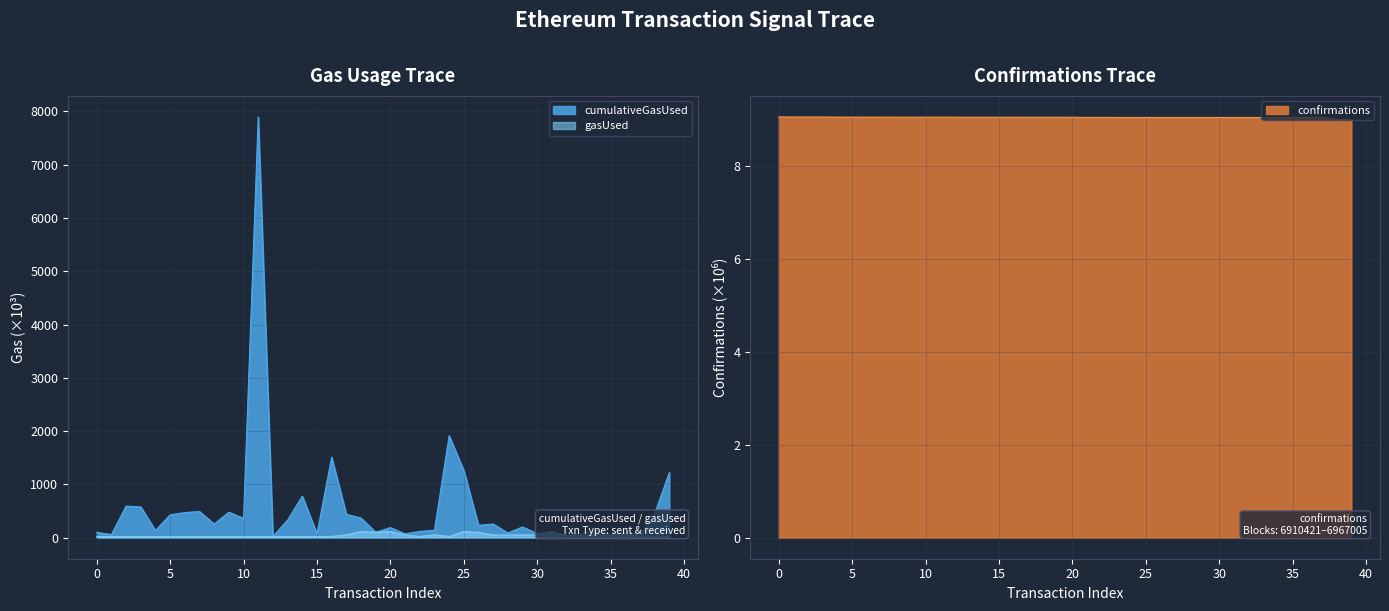

What is the sum of all confirmations values?

362.1